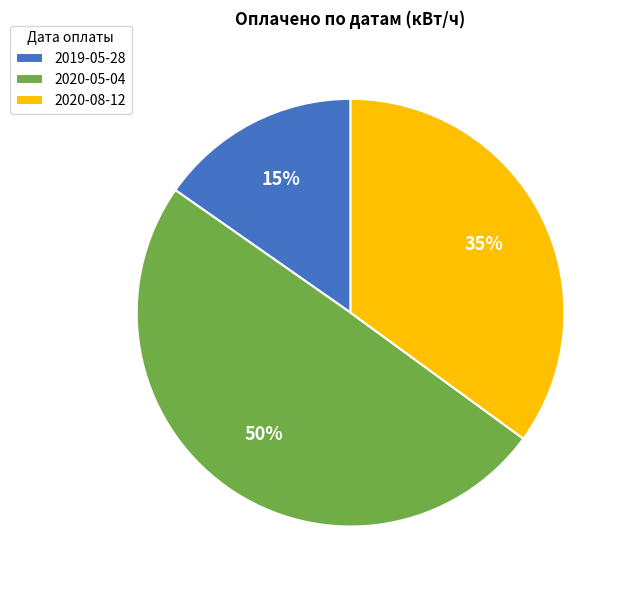

How many slices are in this pie chart?

3